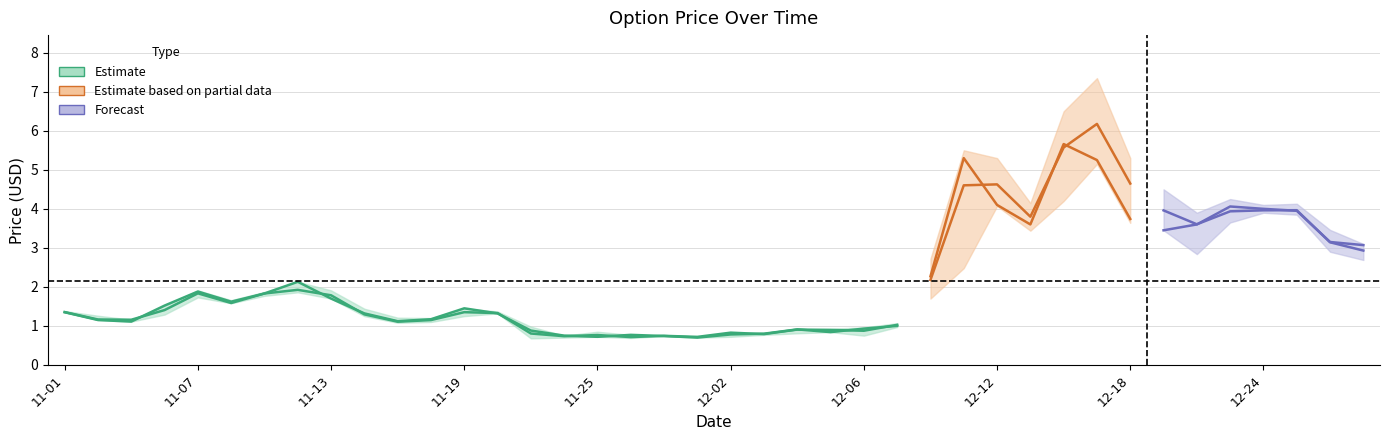

What is the highest value of the vwap series?

6.2